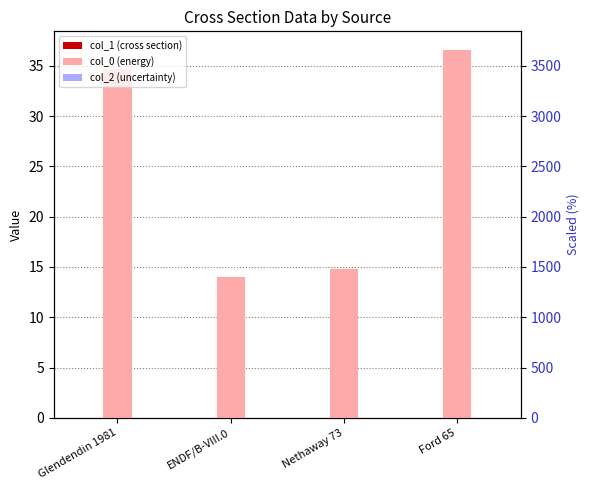

How many data points does each series have?

4